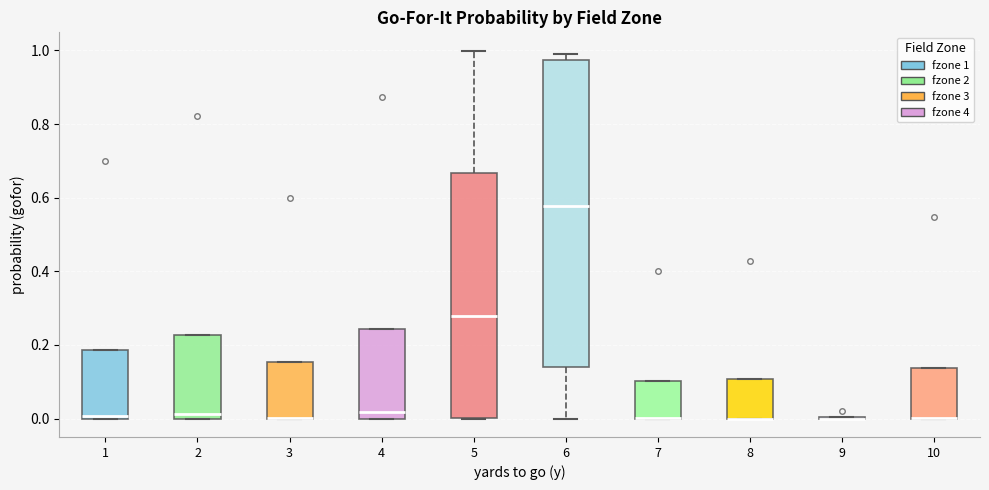

Reading left to right, read every box against the y-axis: the position of its median line, the range the box covers, and the ends of its whiskers. The values are not printed on the chart, so give them approximately, as read against the axis.

1: median 0.00 (just above the box's lower edge), box 0.00 to 0.18, whiskers 0.00 to 0.18
2: median 0.02, box 0.00 to 0.22, whiskers 0.00 to 0.22
3: median 0.00 (drawn on the box's lower edge), box 0.00 to 0.16, whiskers 0.00 to 0.16
4: median 0.02, box 0.00 to 0.24, whiskers 0.00 to 0.24
5: median 0.28, box 0.00 to 0.66, whiskers 0.00 to 1.00
6: median 0.58, box 0.14 to 0.98, whiskers 0.00 to 1.00
7: median 0.00 (drawn on the box's lower edge), box 0.00 to 0.10, whiskers 0.00 to 0.10
8: median 0.00 (drawn on the box's lower edge), box 0.00 to 0.10, whiskers 0.00 to 0.10
9: box collapsed to a line at 0.00, whiskers 0.00 to 0.00
10: median 0.00 (drawn on the box's lower edge), box 0.00 to 0.14, whiskers 0.00 to 0.14